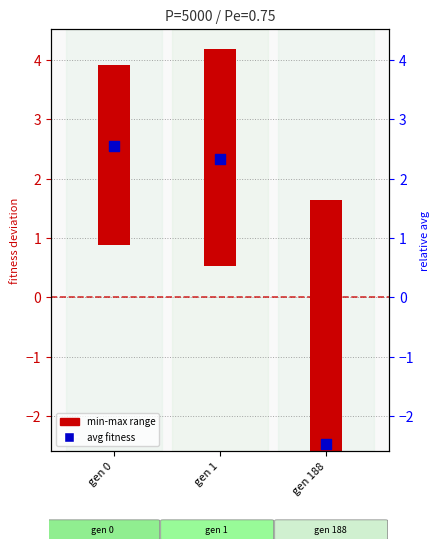

Which has a higher value, gen 1 or gen 188?

gen 1